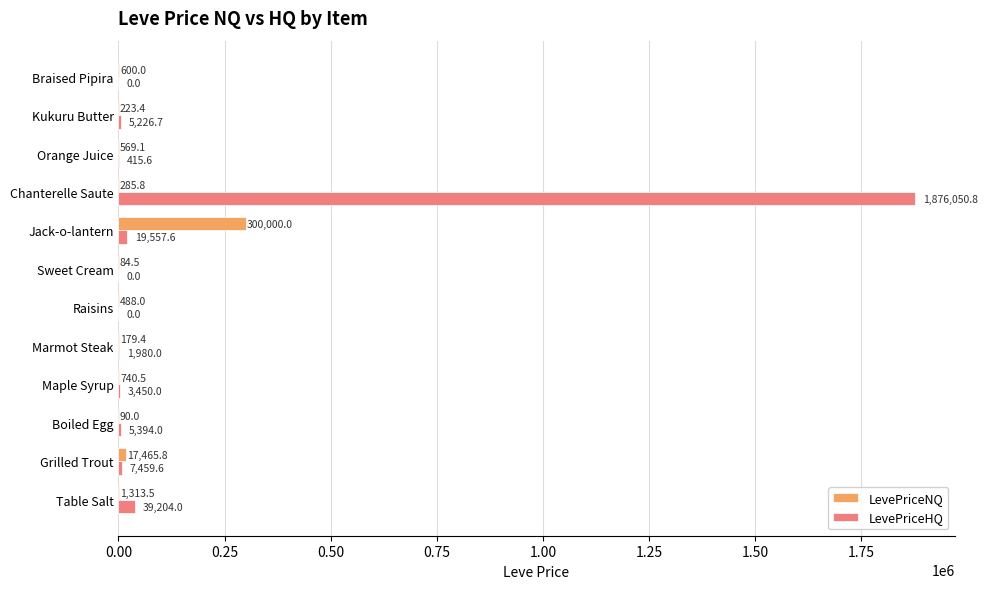

Count the number of categories in the chart.

12